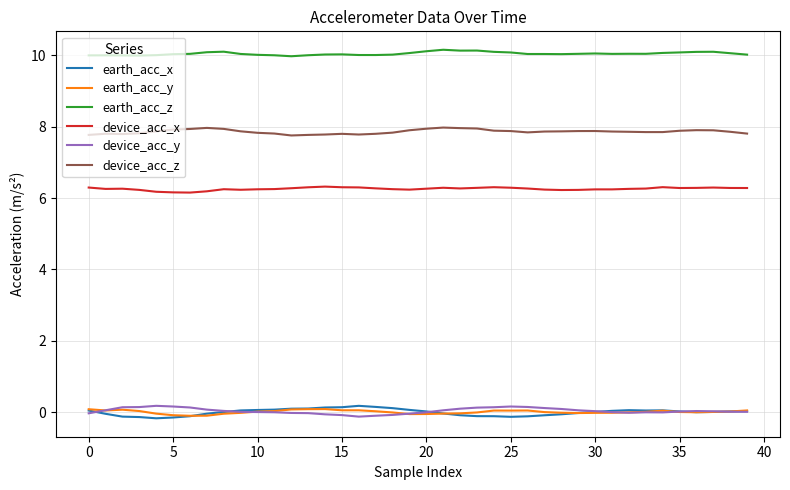

What is the greatest value displayed?

10.2